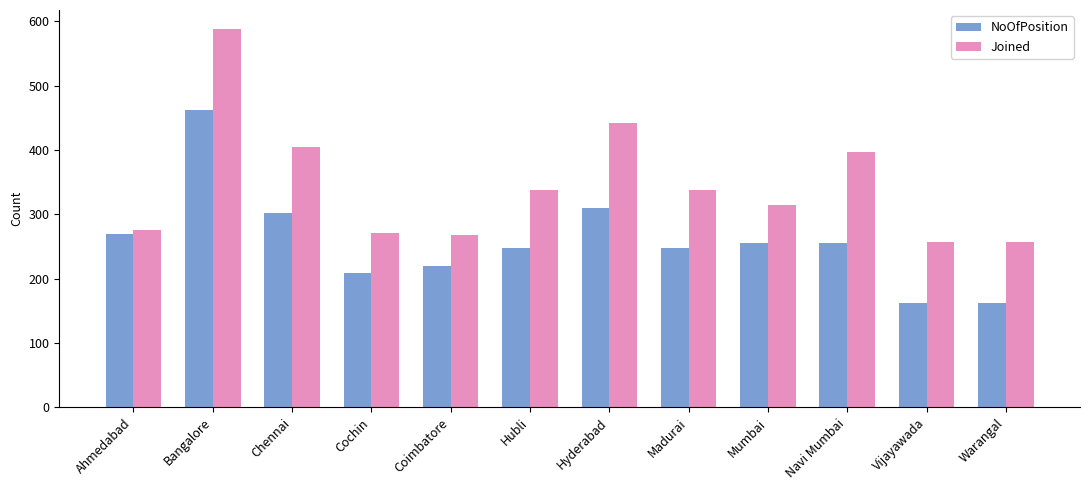

True or false: Joined has a value of 442 at Hyderabad.

True